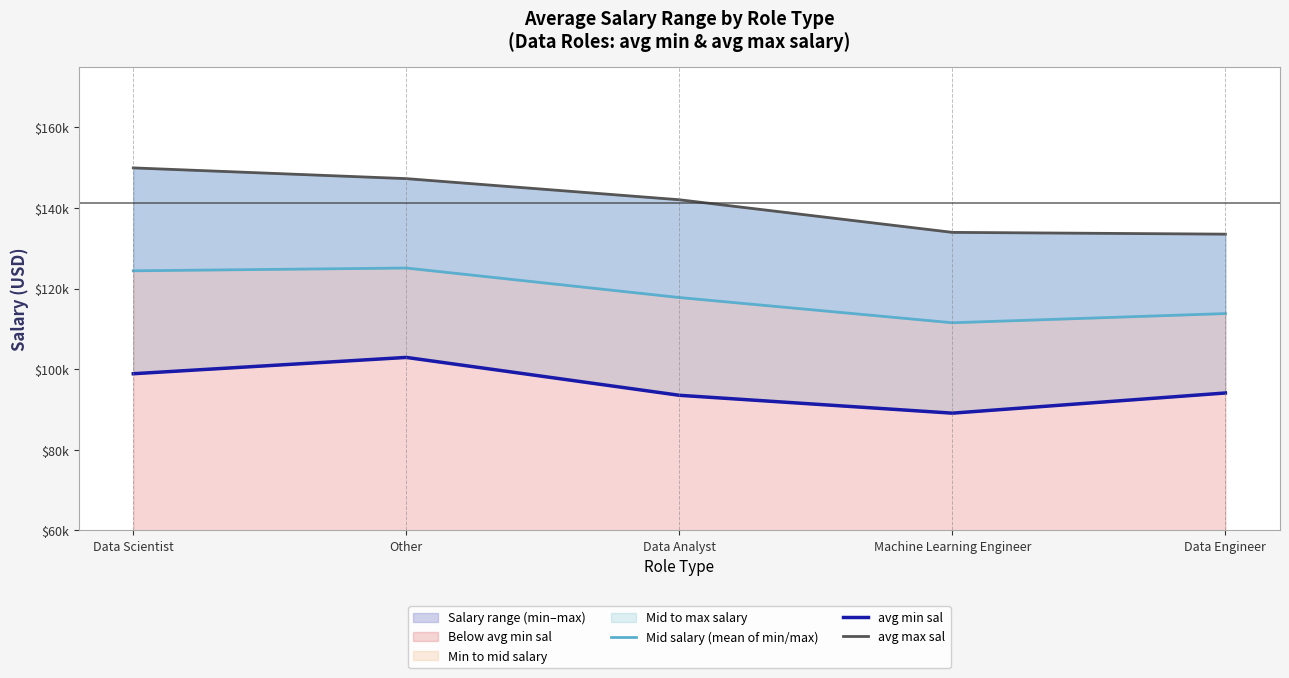

True or false: Mid salary (mean of min/max) has a value of 61141.6 at Other.

False